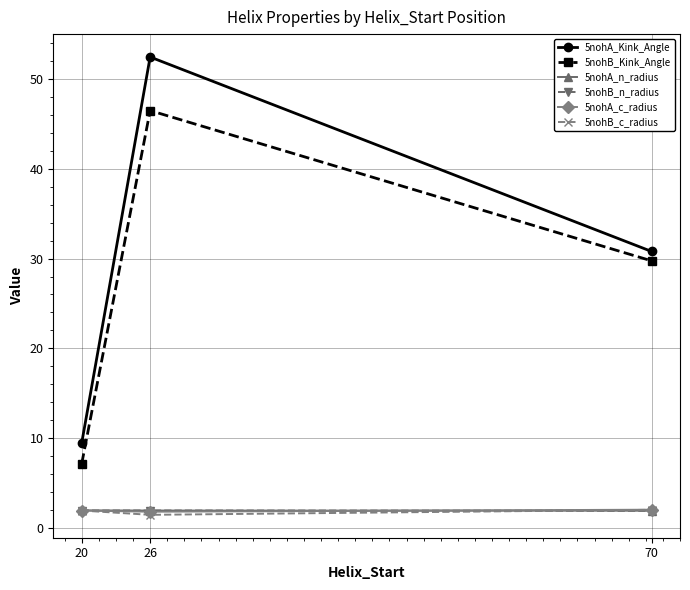

How many series are shown in this chart?

6